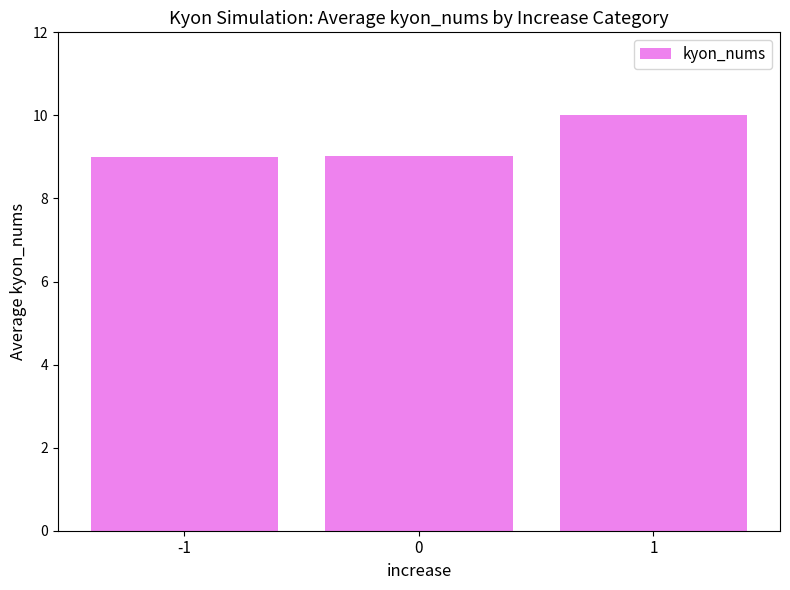

How many bars are there in total?

3